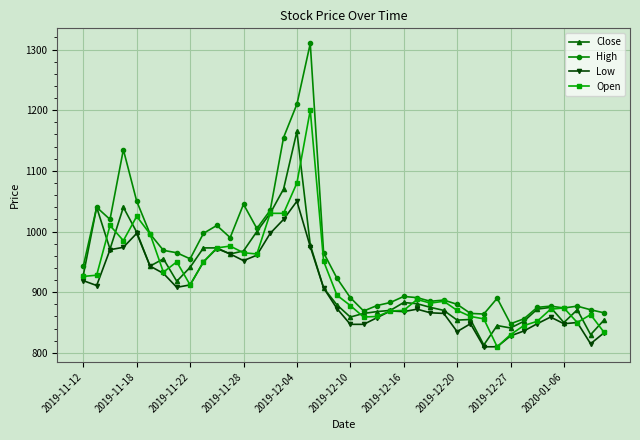

True or false: Low and High cross at least once.

False